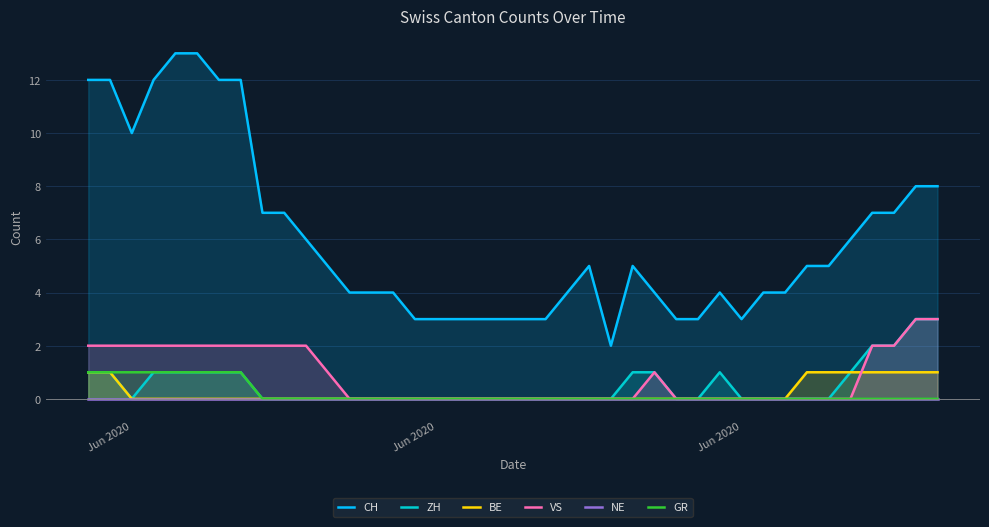

At how many categories does at least one series exceed 2?

39